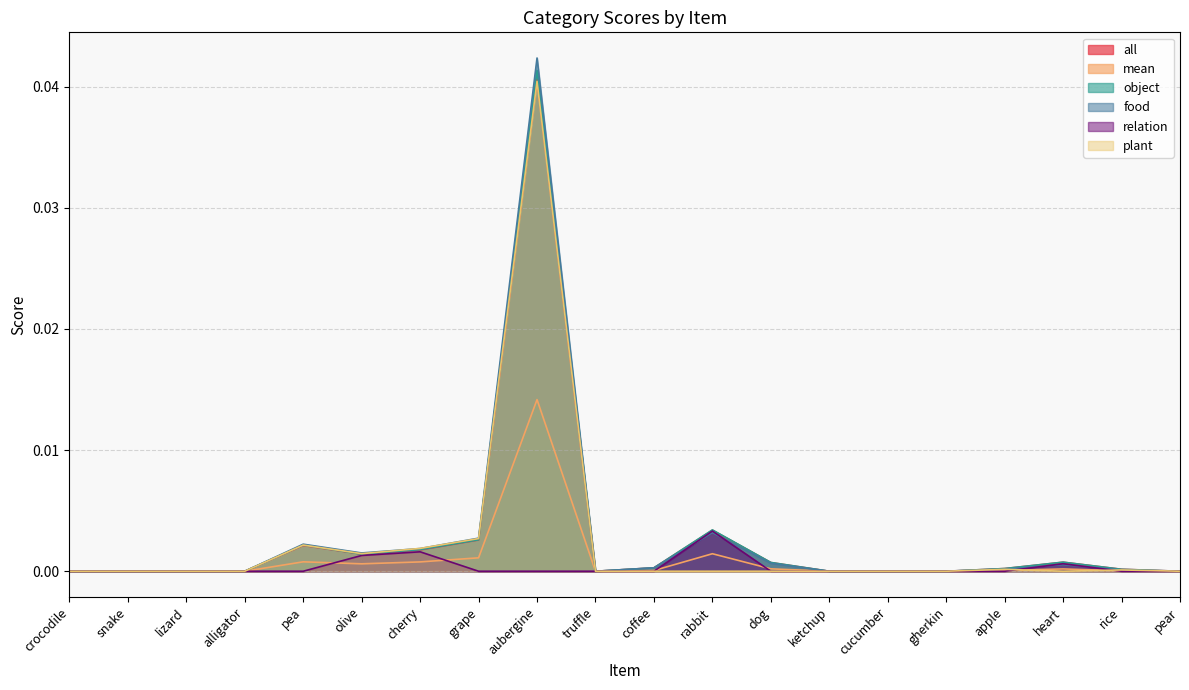

Which category has the highest value in the object series?

aubergine